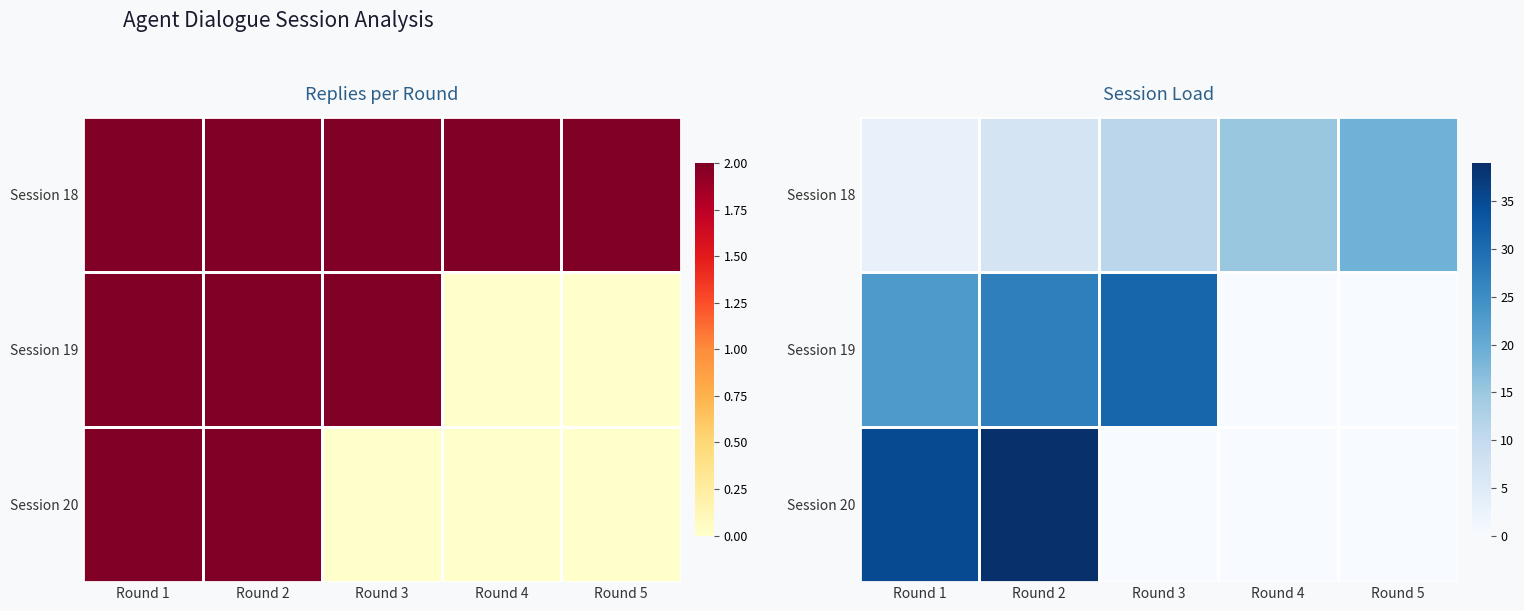

Rank the series by their average value, from highest to lowest.

Session 19, Session 20, Session 18